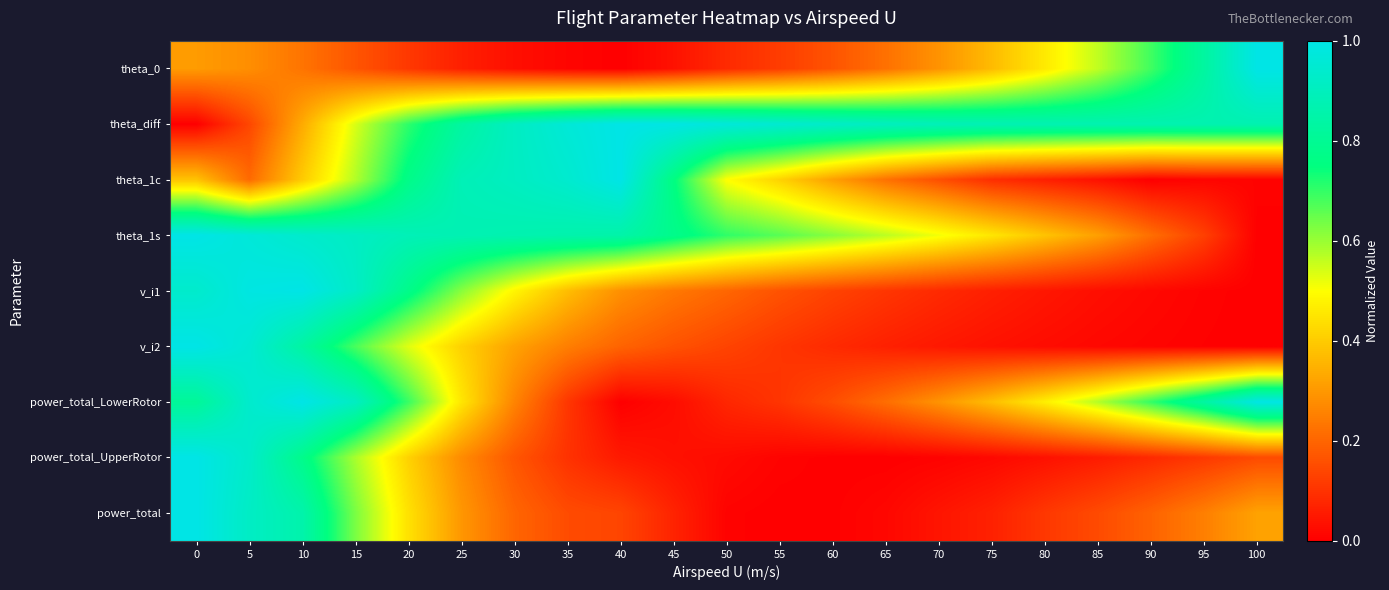

Reading left to right, what are all the values shown in this chart?

theta_0: 0=0.3	5=0.3	10=0.2	15=0.2	20=0.1	25=0.1	30=0.0	35=0.0	40=0.0	45=0.0	50=0.1	55=0.1	60=0.2	65=0.2	70=0.3	75=0.4	80=0.5	85=0.6	90=0.7	95=0.8	100=1.0
theta_diff: 0=0.0	5=0.1	10=0.3	15=0.5	20=0.7	25=0.8	30=0.9	35=1.0	40=1.0	45=1.0	50=1.0	55=0.9	60=0.9	65=0.9	70=0.9	75=0.9	80=0.9	85=0.9	90=0.9	95=0.9	100=0.9
theta_1c: 0=0.4	5=0.2	10=0.4	15=0.6	20=0.8	25=0.9	30=0.9	35=0.9	40=1.0	45=0.8	50=0.5	55=0.4	60=0.3	65=0.2	70=0.2	75=0.1	80=0.1	85=0.0	90=0.0	95=0.0	100=0.0
theta_1s: 0=1.0	5=1.0	10=0.9	15=0.9	20=0.9	25=0.9	30=0.9	35=0.9	40=0.9	45=0.8	50=0.7	55=0.7	60=0.6	65=0.6	70=0.5	75=0.5	80=0.4	85=0.3	90=0.2	95=0.1	100=0.0
v_i1: 0=0.9	5=1.0	10=1.0	15=0.9	20=0.8	25=0.6	30=0.5	35=0.4	40=0.3	45=0.2	50=0.2	55=0.2	60=0.1	65=0.1	70=0.1	75=0.1	80=0.0	85=0.0	90=0.0	95=0.0	100=0.0
v_i2: 0=1.0	5=1.0	10=0.8	15=0.7	20=0.5	25=0.4	30=0.3	35=0.2	40=0.2	45=0.2	50=0.1	55=0.1	60=0.1	65=0.1	70=0.0	75=0.0	80=0.0	85=0.0	90=0.0	95=0.0	100=0.0
power_total_LowerRotor: 0=0.8	5=0.9	10=1.0	15=0.9	20=0.7	25=0.5	30=0.3	35=0.1	40=0.0	45=0.0	50=0.1	55=0.1	60=0.2	65=0.2	70=0.3	75=0.4	80=0.5	85=0.6	90=0.7	95=0.8	100=1.0
power_total_UpperRotor: 0=1.0	5=0.9	10=0.8	15=0.6	20=0.4	25=0.3	30=0.2	35=0.1	40=0.1	45=0.0	50=0.0	55=0.0	60=0.0	65=0.0	70=0.0	75=0.0	80=0.0	85=0.1	90=0.1	95=0.1	100=0.1
power_total: 0=1.0	5=0.9	10=0.9	15=0.6	20=0.4	25=0.3	30=0.2	35=0.1	40=0.1	45=0.1	50=0.0	55=0.0	60=0.0	65=0.0	70=0.0	75=0.1	80=0.1	85=0.1	90=0.2	95=0.3	100=0.3